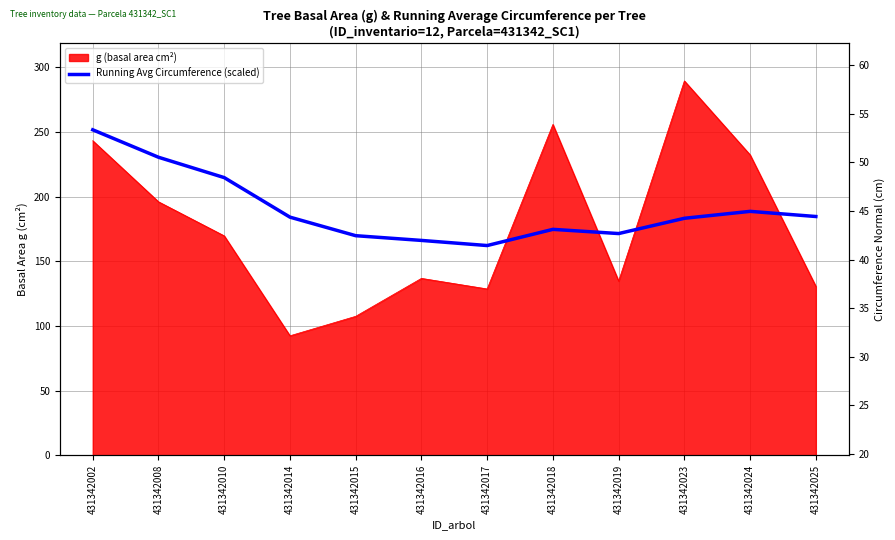

True or false: the data has more than 0 interior local peaks.

True